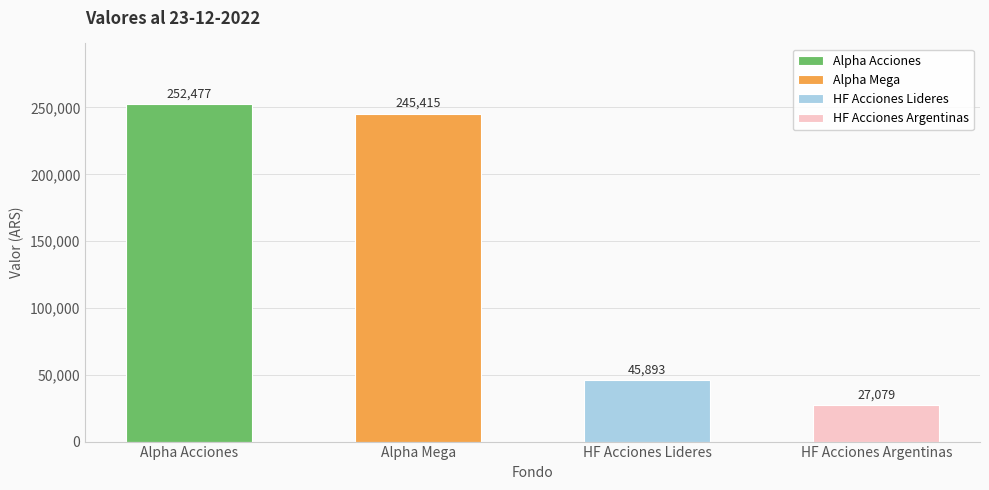

What is the difference between the maximum and minimum values?

225398.3